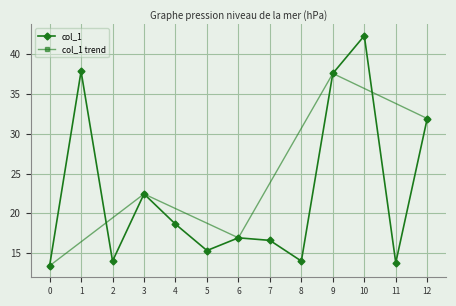

Reading left to right, what are all the values shown in this chart?

13.4	37.8	14.0	22.4	18.6	15.3	16.9	16.6	14.0	37.6	42.3	13.8	31.9